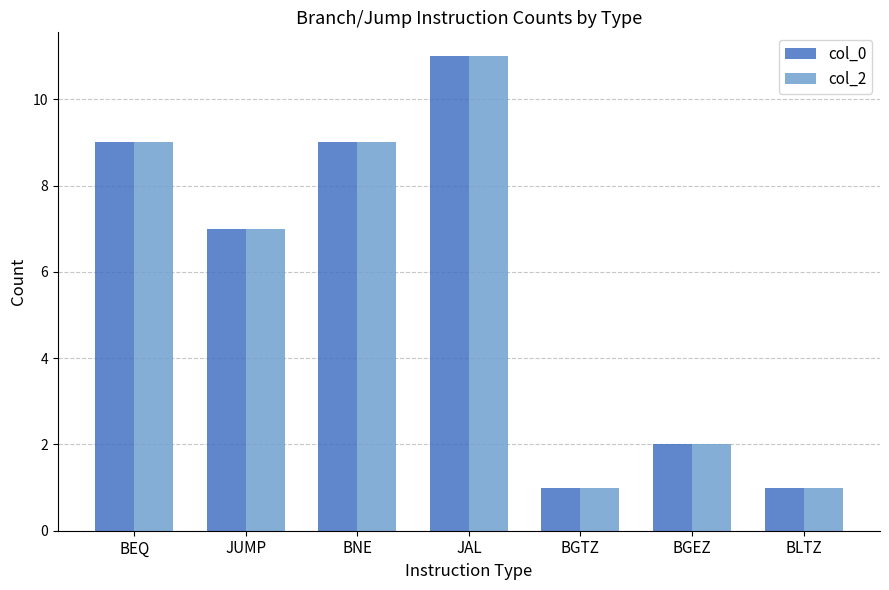

Where does the col_0 series first go above 7?

BEQ